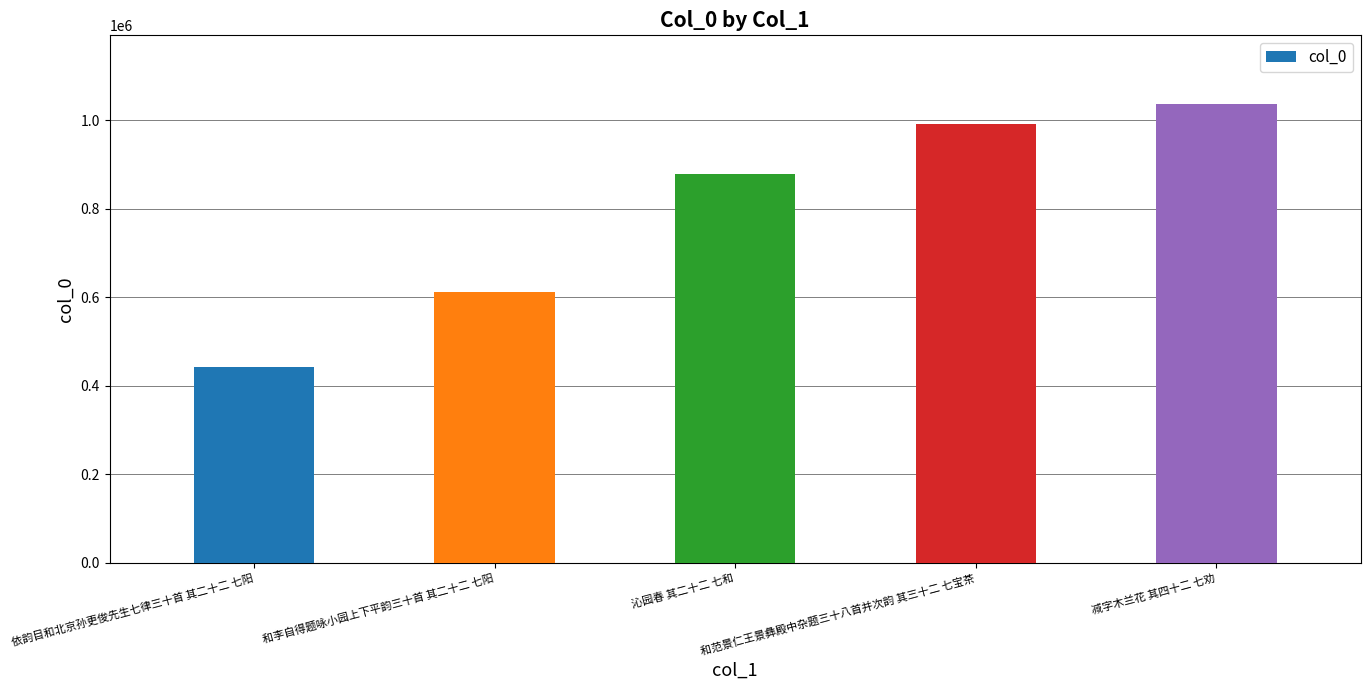

What is the difference between the values at 沁园春 其二十二 七和 and 依韵目和北京孙更俊先生七律三十首 其二十二 七阳?

436428